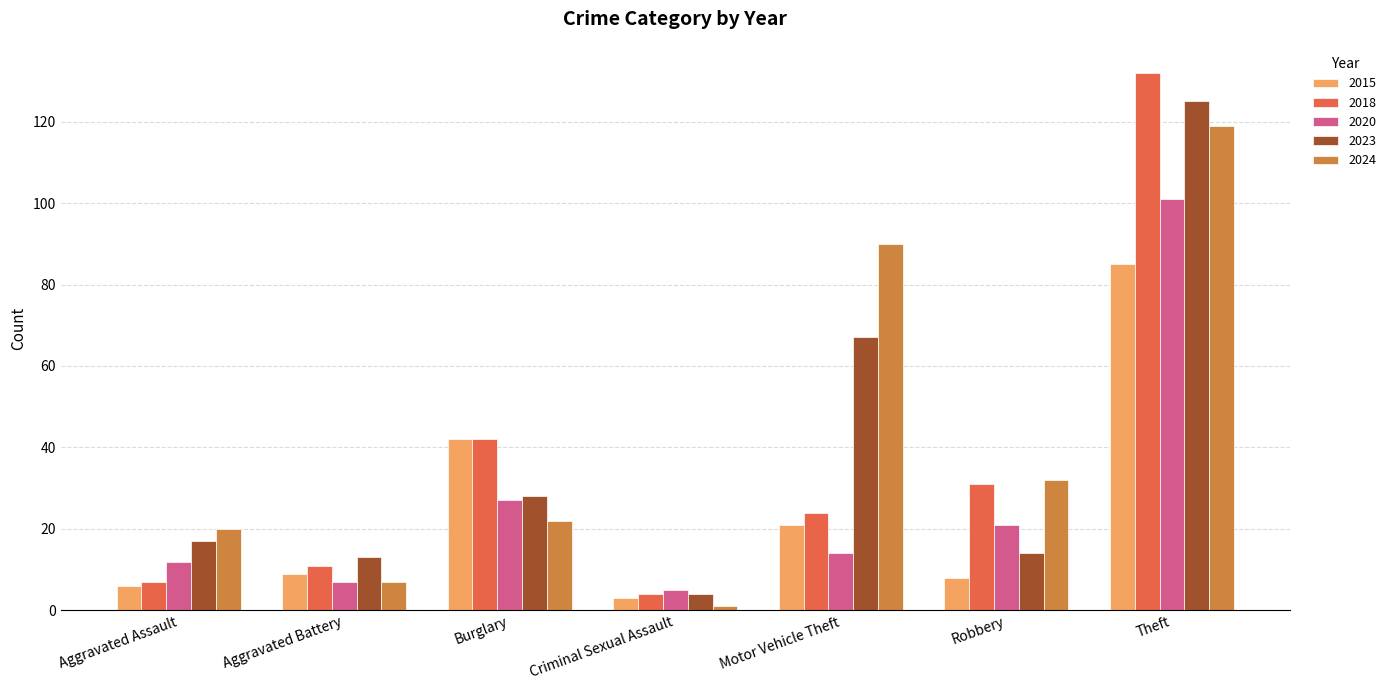

Reading left to right, list all the values displayed in this chart.

2015: 6	9	42	3	21	8	85
2018: 7	11	42	4	24	31	132
2020: 12	7	27	5	14	21	101
2023: 17	13	28	4	67	14	125
2024: 20	7	22	1	90	32	119